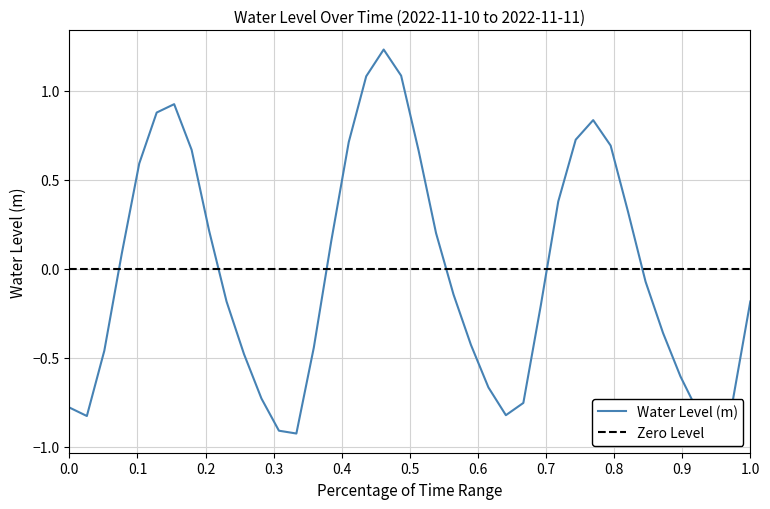

True or false: Water Level (m) has a value of -0.1 at 1.0.

False